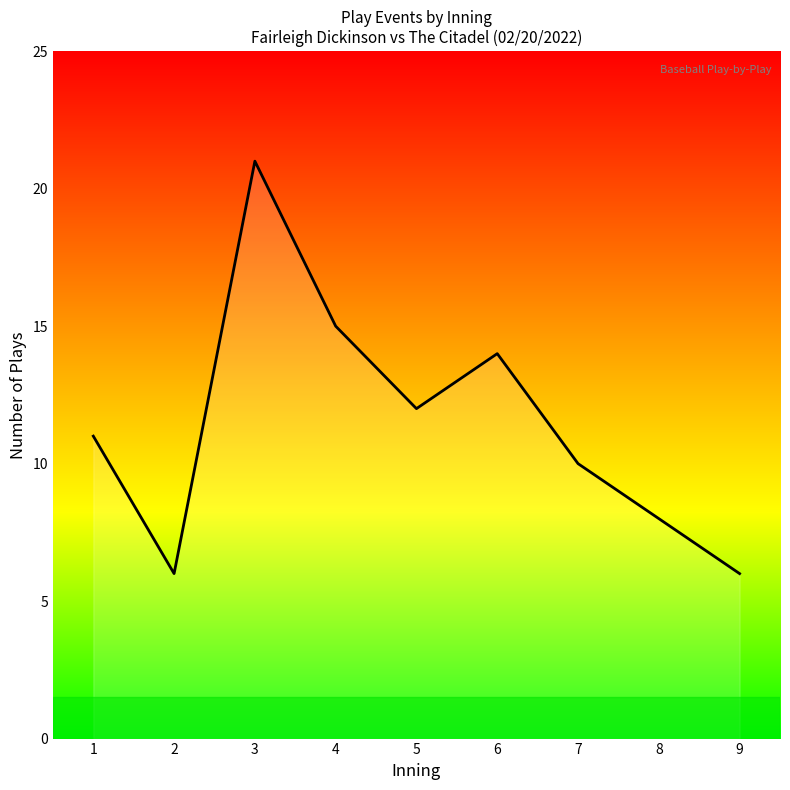

The chart shows a value of 15 at 7. True or false?

False